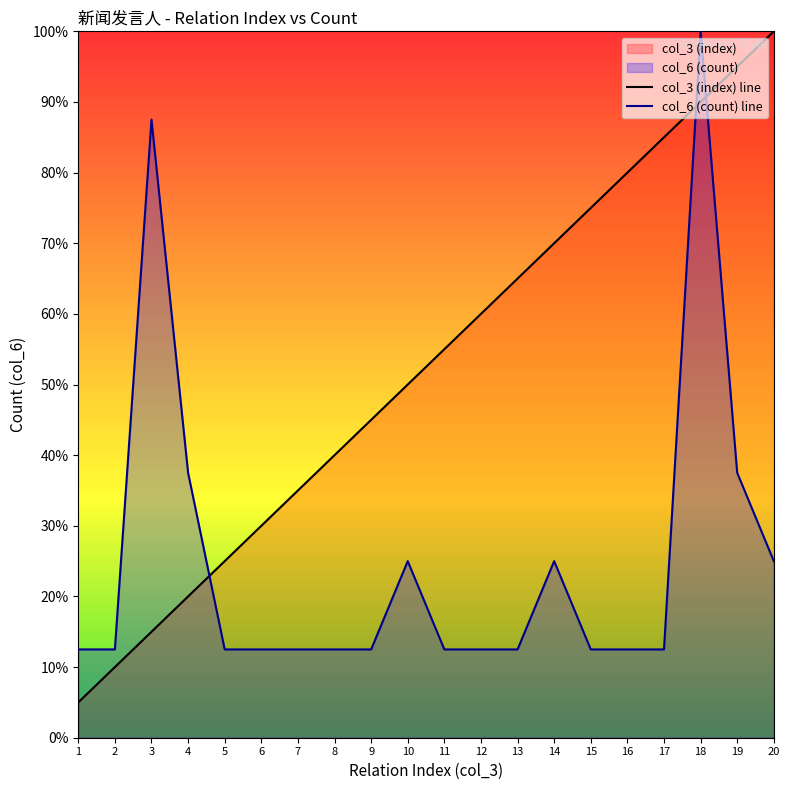

Is the value of col_6 (count) line at 20 greater than the value of col_3 (index) line at 7?

No